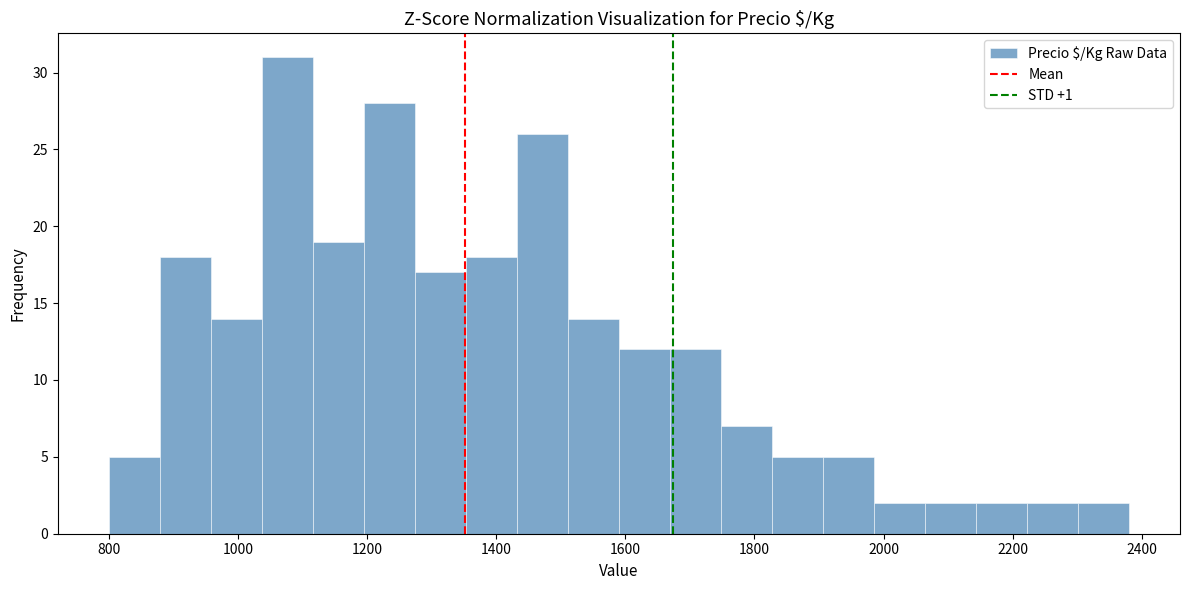

Around what value on the x-axis is the tallest bar? Give the approximate position of its centre, as read against the axis.

1080